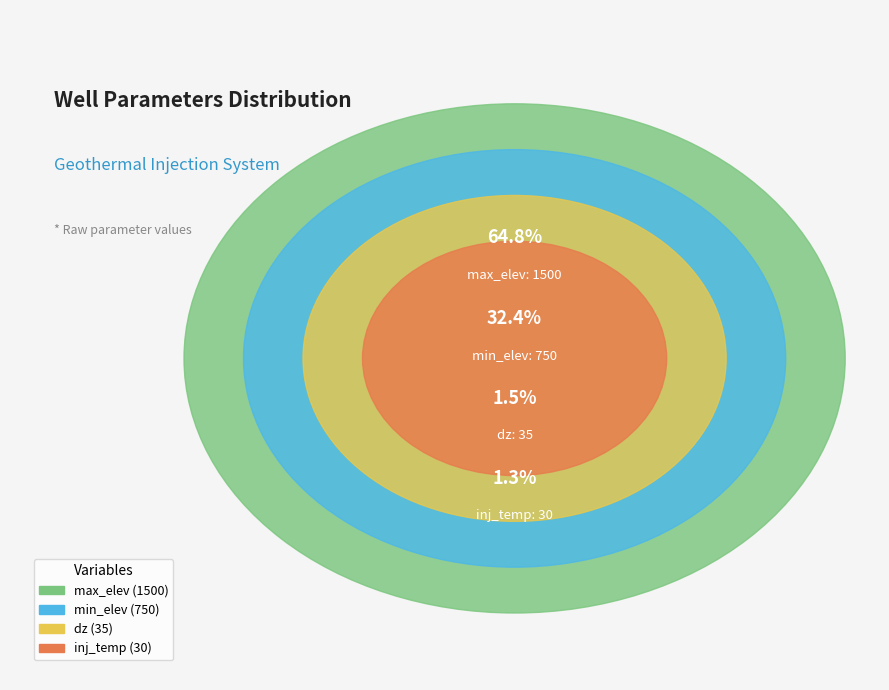

Does max_elev account for over 50% of the chart?

Yes